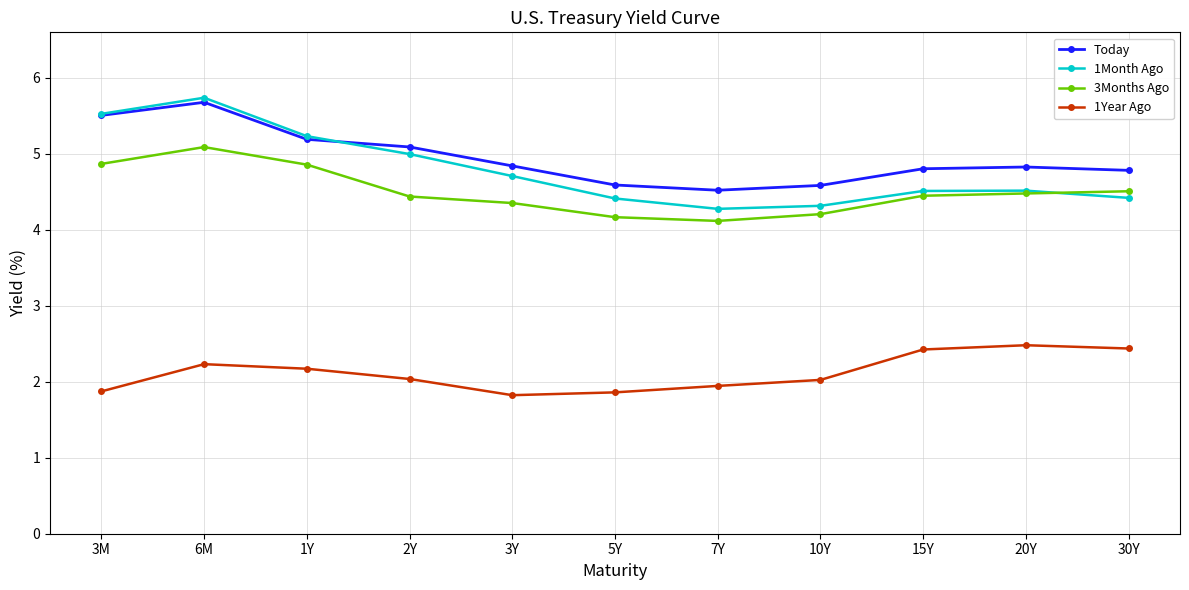

True or false: 3Months Ago and Today intersect in this chart.

False